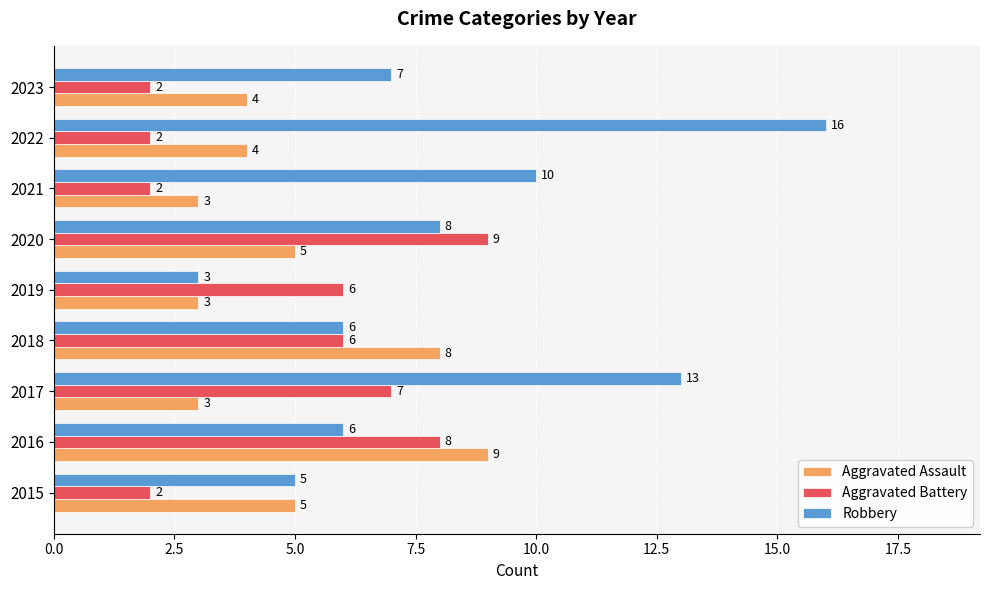

What is the highest value of the Robbery series?

16